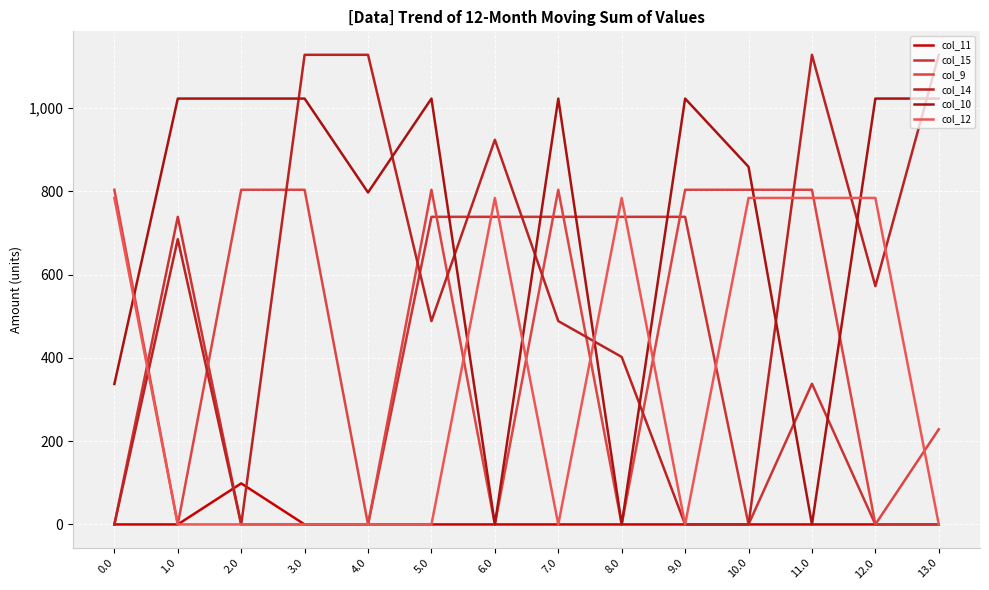

Between which two adjacent categories do col_10 and col_9 first intersect?

0.0 and 1.0